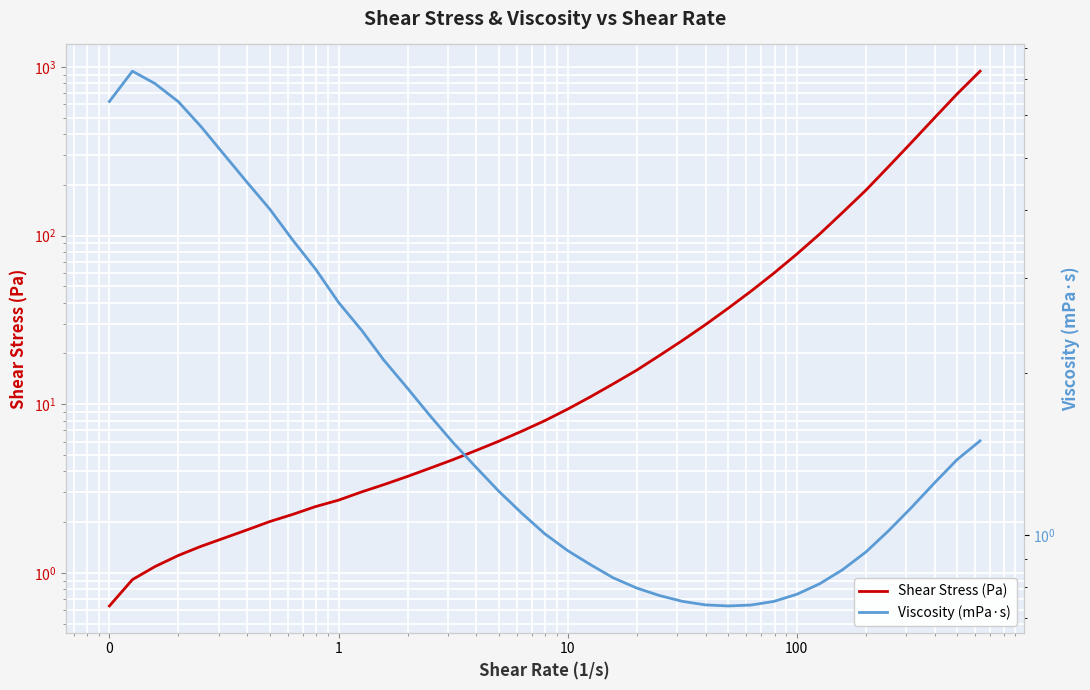

Reading left to right, extract all data points from this chart.

Shear Stress (Pa): 0.6	0.9	1.1	1.3	1.4	1.6	1.8	2.0	2.2	2.5	2.7	3.0	3.3	3.7	4.2	4.7	5.3	6.0	6.9	8.0	9.3	11.1	13.2	15.9	19.4	23.8	29.5	37.0	46.7	59.8	77.6	102.2	136.4	185.3	255.4	355.1	496.3	691.0	942.7
Viscosity (mPa·s): 6.4	7.2	6.9	6.4	5.7	5.1	4.5	4.0	3.5	3.1	2.7	2.4	2.1	1.9	1.7	1.5	1.3	1.2	1.1	1.0	0.9	0.9	0.8	0.8	0.8	0.8	0.7	0.7	0.7	0.8	0.8	0.8	0.9	0.9	1.0	1.1	1.2	1.4	1.5